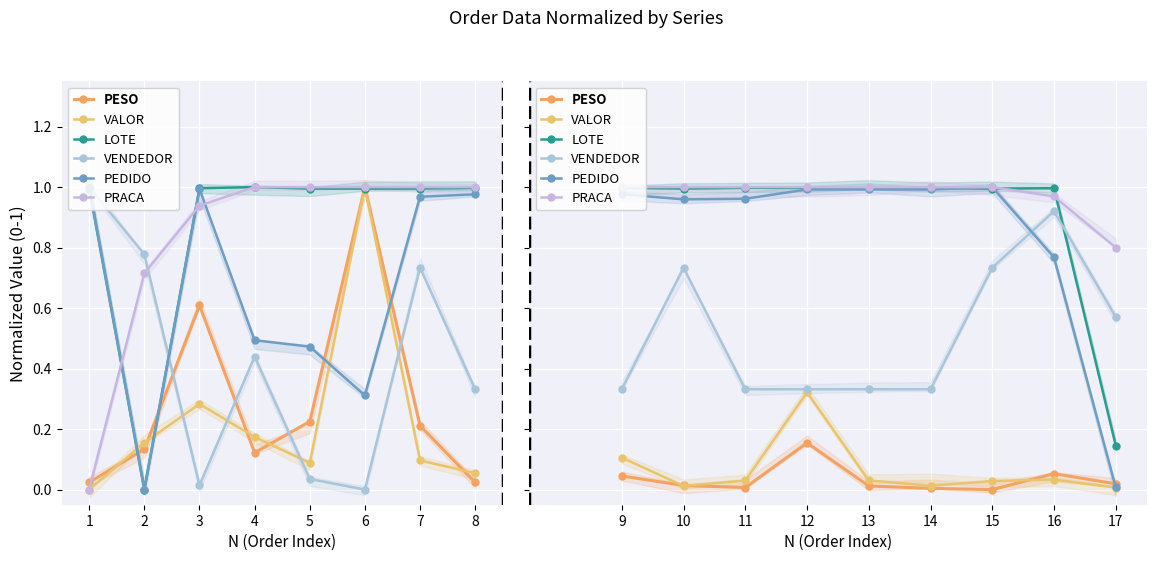

Which series has the largest total across all categories?

PRACA